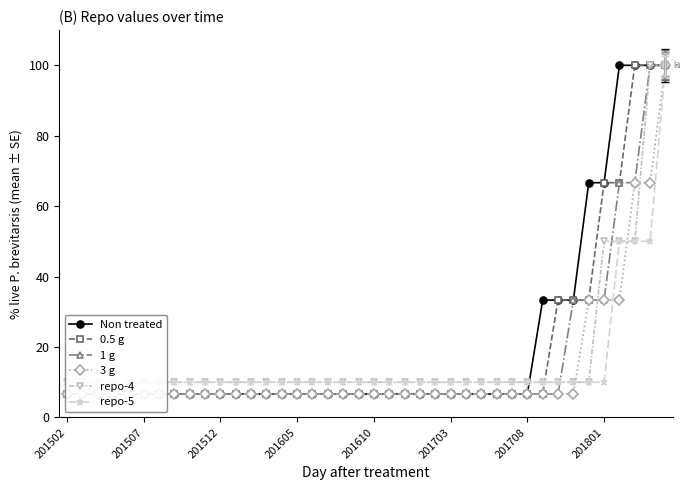

Reading left to right, what are all the values shown in this chart?

col_1: 6.7	6.7	6.7	6.7	6.7	6.7	6.7	6.7	6.7	6.7	6.7	6.7	6.7	6.7	6.7	6.7	6.7	6.7	6.7	6.7	6.7	6.7	6.7	6.7	6.7	6.7	6.7	6.7	6.7	6.7	6.7	33.3	33.3	33.3	66.7	66.7	100.0	100.0	100.0	100.0
repo-1: 6.7	6.7	6.7	6.7	6.7	6.7	6.7	6.7	6.7	6.7	6.7	6.7	6.7	6.7	6.7	6.7	6.7	6.7	6.7	6.7	6.7	6.7	6.7	6.7	6.7	6.7	6.7	6.7	6.7	6.7	6.7	6.7	33.3	33.3	33.3	66.7	66.7	100.0	100.0	100.0
repo-2: 6.7	6.7	6.7	6.7	6.7	6.7	6.7	6.7	6.7	6.7	6.7	6.7	6.7	6.7	6.7	6.7	6.7	6.7	6.7	6.7	6.7	6.7	6.7	6.7	6.7	6.7	6.7	6.7	6.7	6.7	6.7	6.7	6.7	33.3	33.3	33.3	66.7	66.7	100.0	100.0
repo-3: 6.7	6.7	6.7	6.7	6.7	6.7	6.7	6.7	6.7	6.7	6.7	6.7	6.7	6.7	6.7	6.7	6.7	6.7	6.7	6.7	6.7	6.7	6.7	6.7	6.7	6.7	6.7	6.7	6.7	6.7	6.7	6.7	6.7	6.7	33.3	33.3	33.3	66.7	66.7	100.0
repo-4: 10.0	10.0	10.0	10.0	10.0	10.0	10.0	10.0	10.0	10.0	10.0	10.0	10.0	10.0	10.0	10.0	10.0	10.0	10.0	10.0	10.0	10.0	10.0	10.0	10.0	10.0	10.0	10.0	10.0	10.0	10.0	10.0	10.0	10.0	10.0	50.0	50.0	50.0	100.0	100.0
repo-5: 10.0	10.0	10.0	10.0	10.0	10.0	10.0	10.0	10.0	10.0	10.0	10.0	10.0	10.0	10.0	10.0	10.0	10.0	10.0	10.0	10.0	10.0	10.0	10.0	10.0	10.0	10.0	10.0	10.0	10.0	10.0	10.0	10.0	10.0	10.0	10.0	50.0	50.0	50.0	100.0